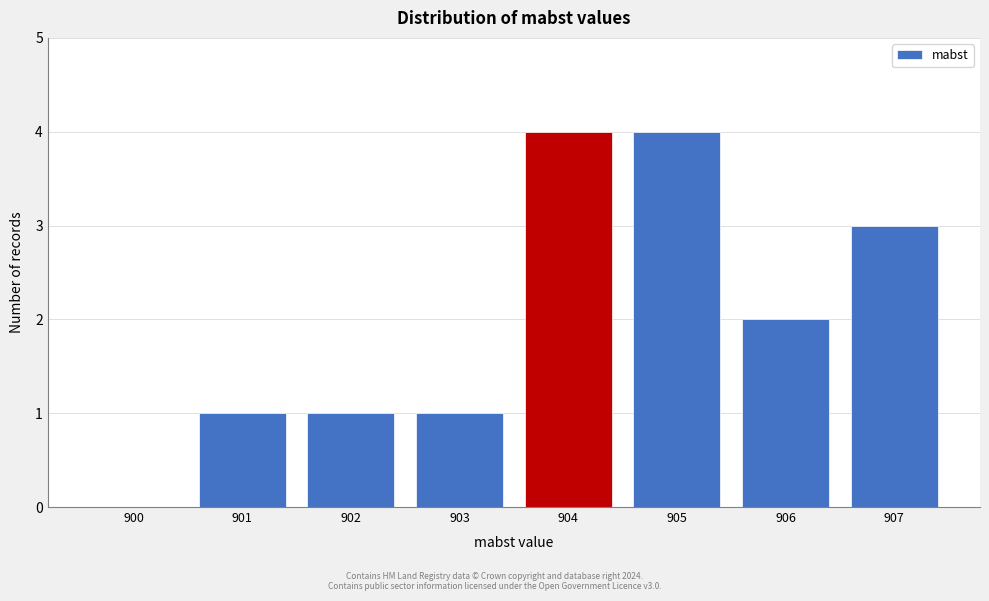

Reading left to right, list all the values displayed in this chart.

900=0	901=1	902=1	903=1	904=4	905=4	906=2	907=3